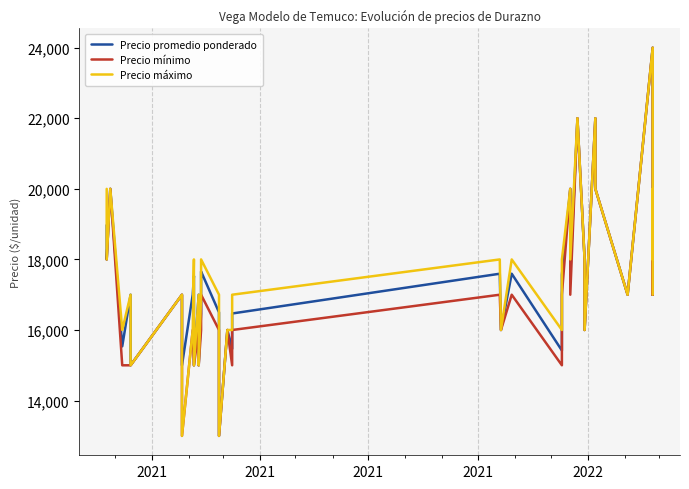

Is it true that Precio promedio ponderado equals 20000 at 2021?

True